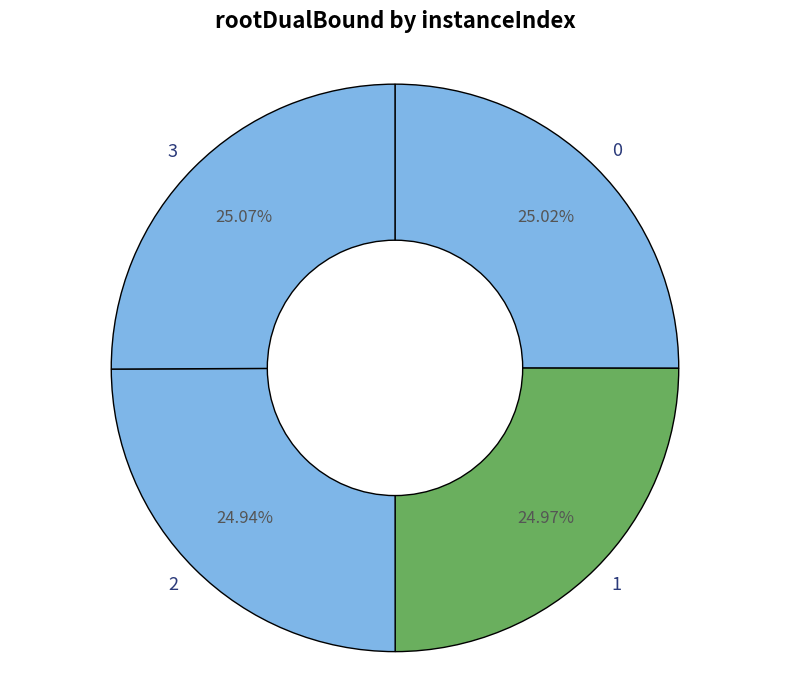

To the nearest percent, what portion does 0 represent?

25%